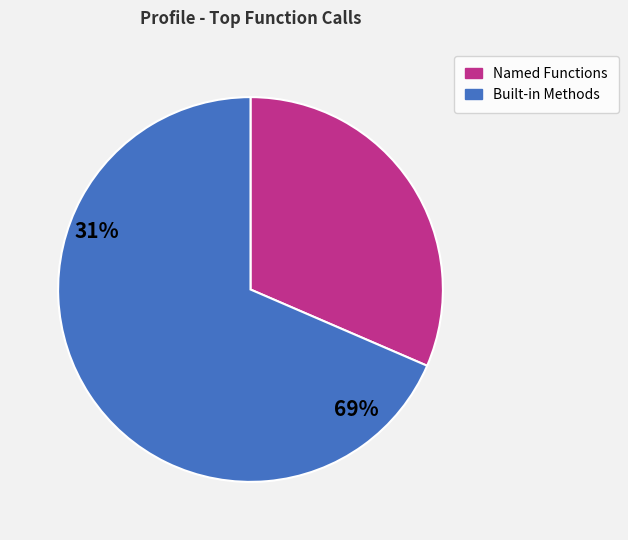

Is there a majority slice in this chart?

Yes